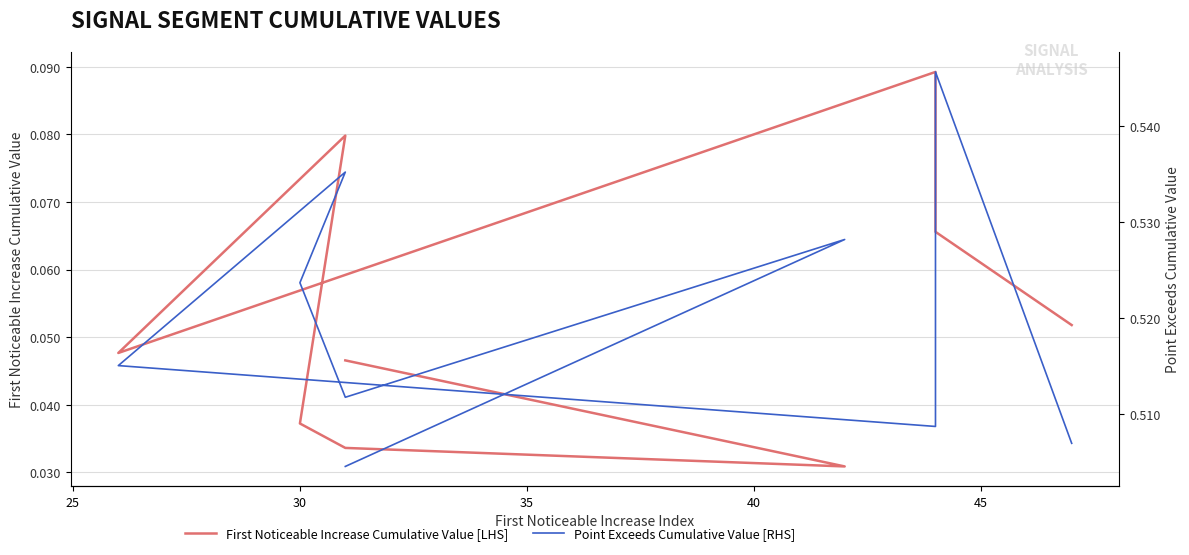

Which series has the largest total across all categories?

Point Exceeds Cumulative Value [RHS]